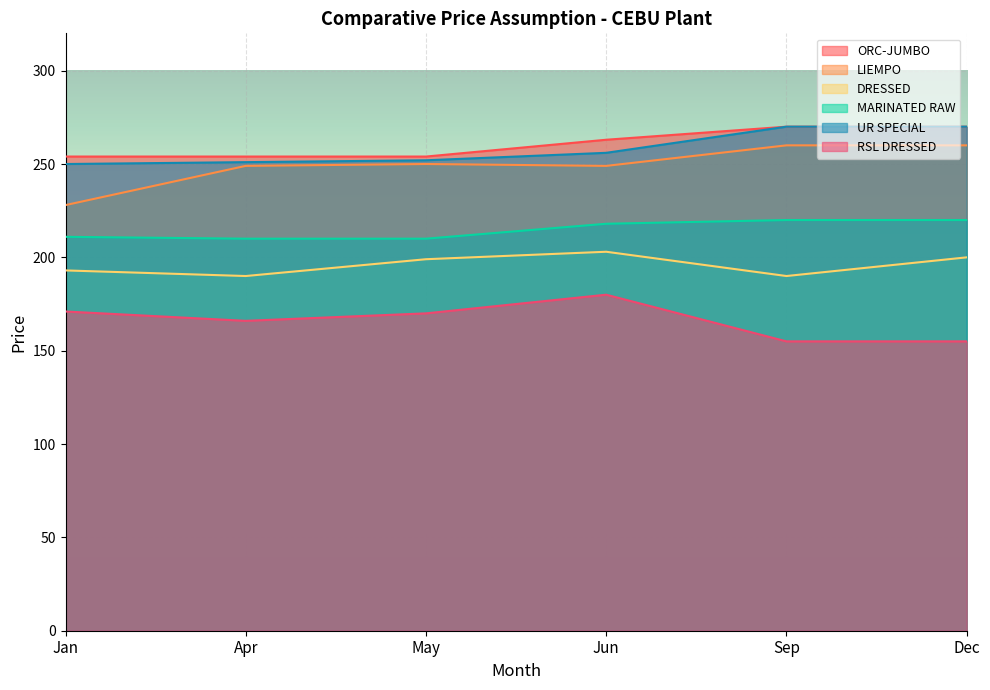

What is the total value across all series at RSL DRESSED?

997